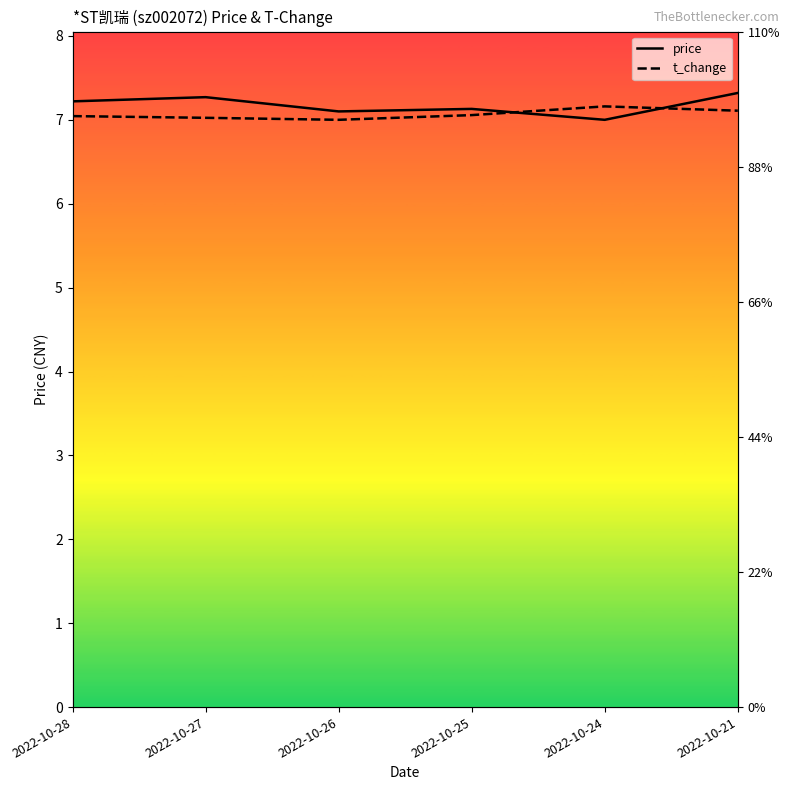

True or false: t_change and price cross at least once.

True